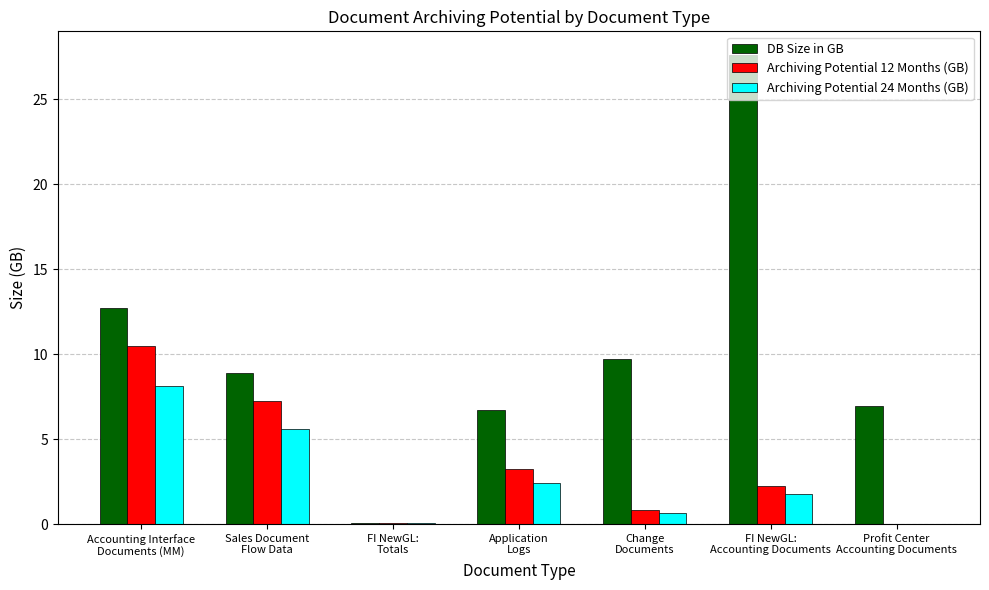

How many distinct data groups are displayed?

3